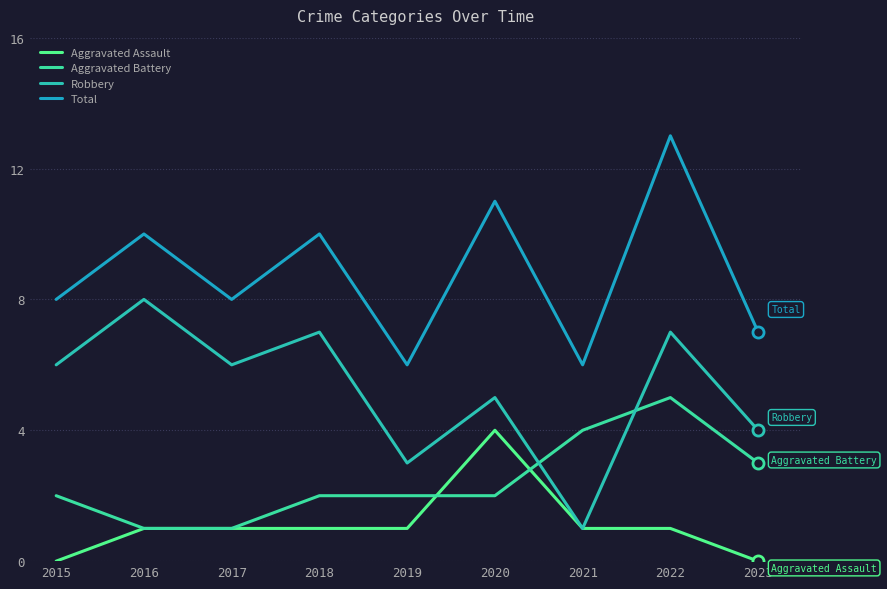

How many lines are shown in the chart?

4